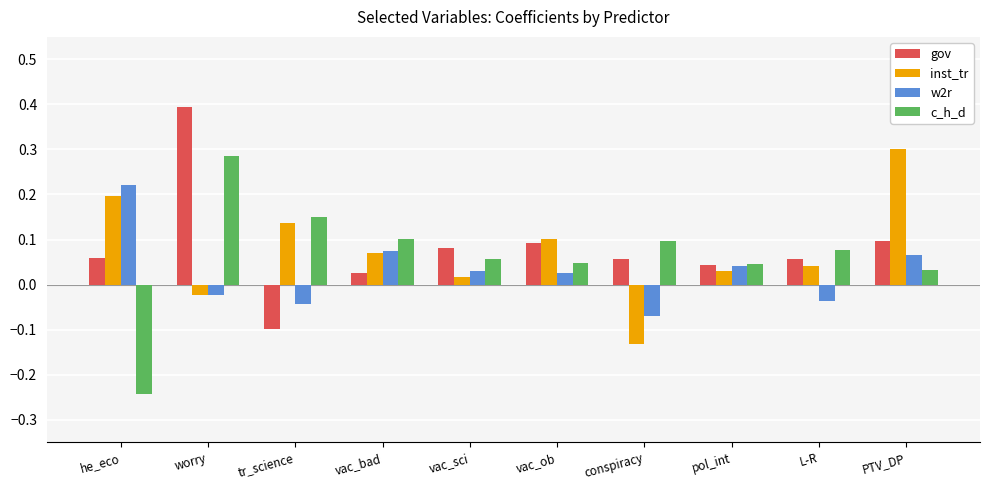

What is the difference between the highest and lowest values at he_eco?

0.5